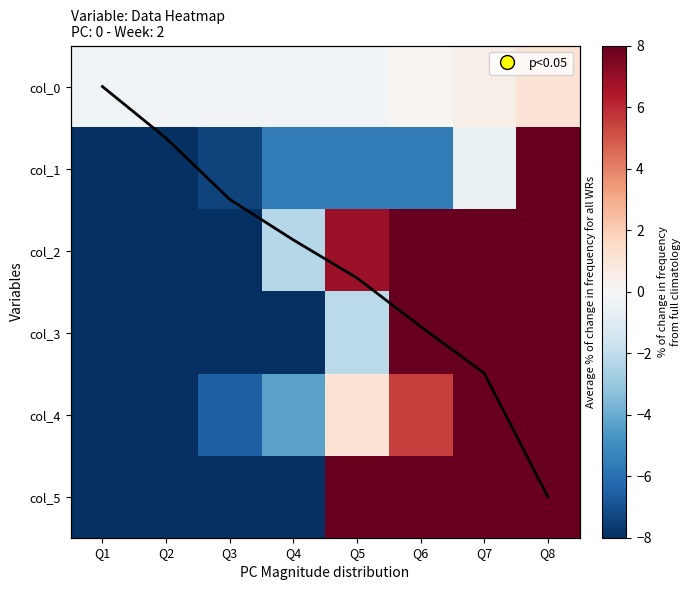

At Q2, list the series in order from smallest to largest.

col_5, col_3, col_2, col_1, col_4, col_0